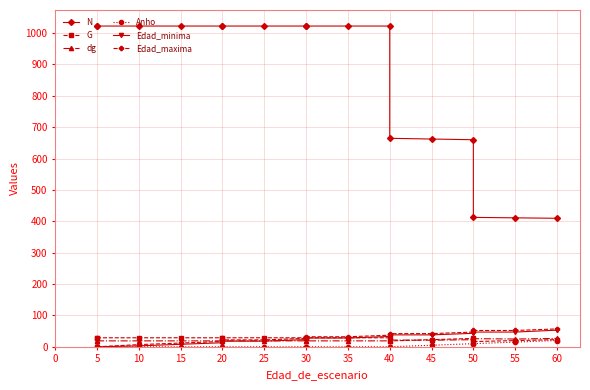

Rank the series at 40 from highest to lowest value.

N, Edad_maxima, Edad_minima, G, dg, Anho